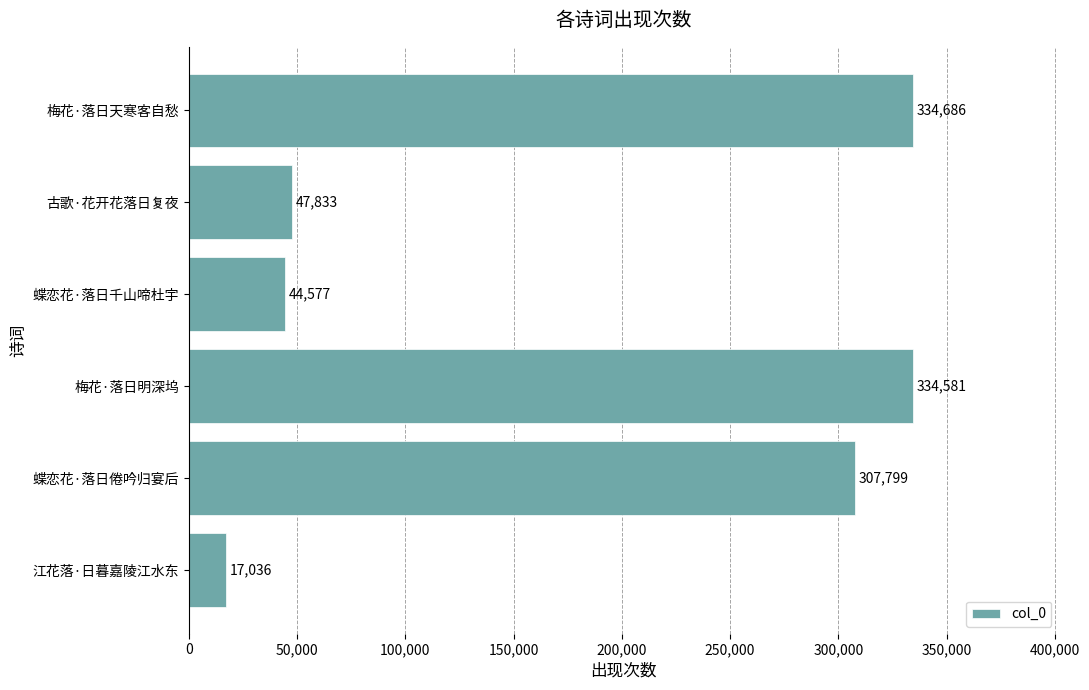

Is it true that the value at 蝶恋花·落日千山啼杜宇 is 61493?

False